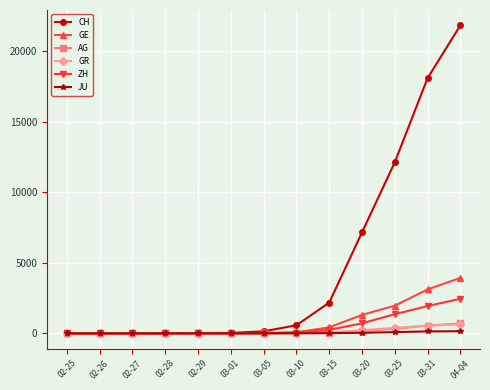

What is the label of the 10th point from the right?

02-28